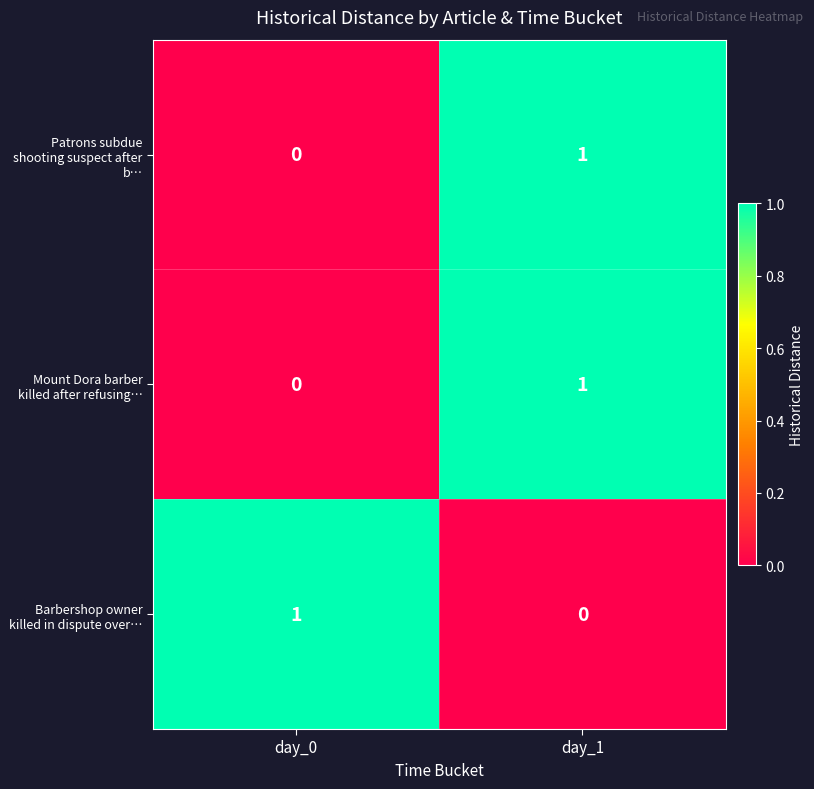

Reading left to right, what are all the values shown in this chart?

Patrons subdue shooting suspect after b…: day_0=0	day_1=1
Mount Dora barber killed after refusing…: day_0=0	day_1=1
Barbershop owner killed in dispute over…: day_0=1	day_1=0